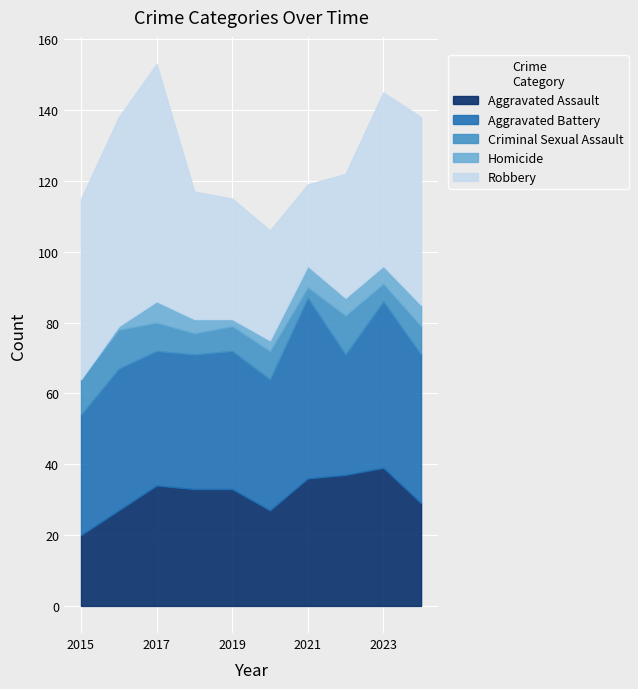

What is the sum of all Homicide values?

38